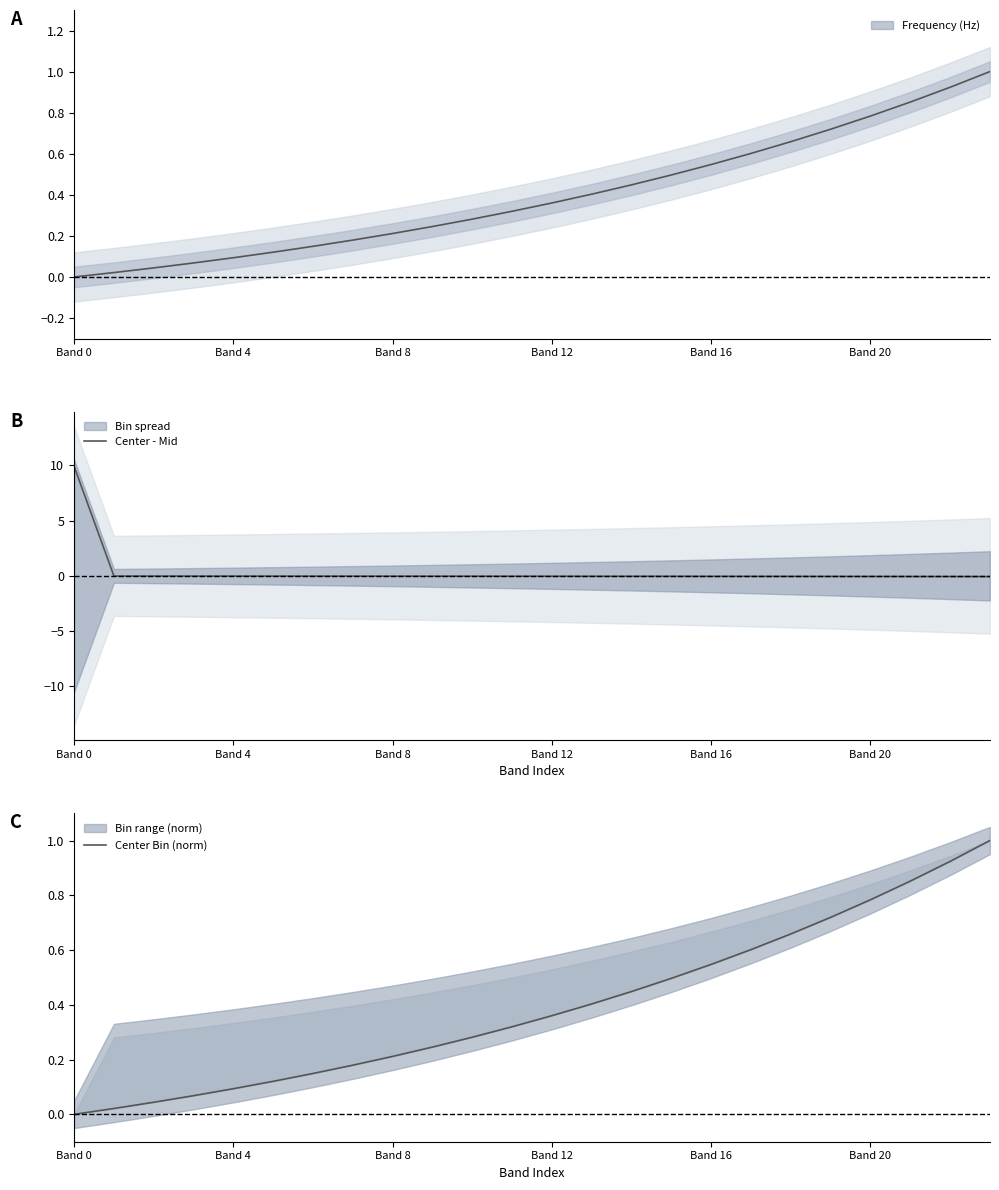

Between 18 and 19, which series saw the biggest shift?

Center Bin (norm)